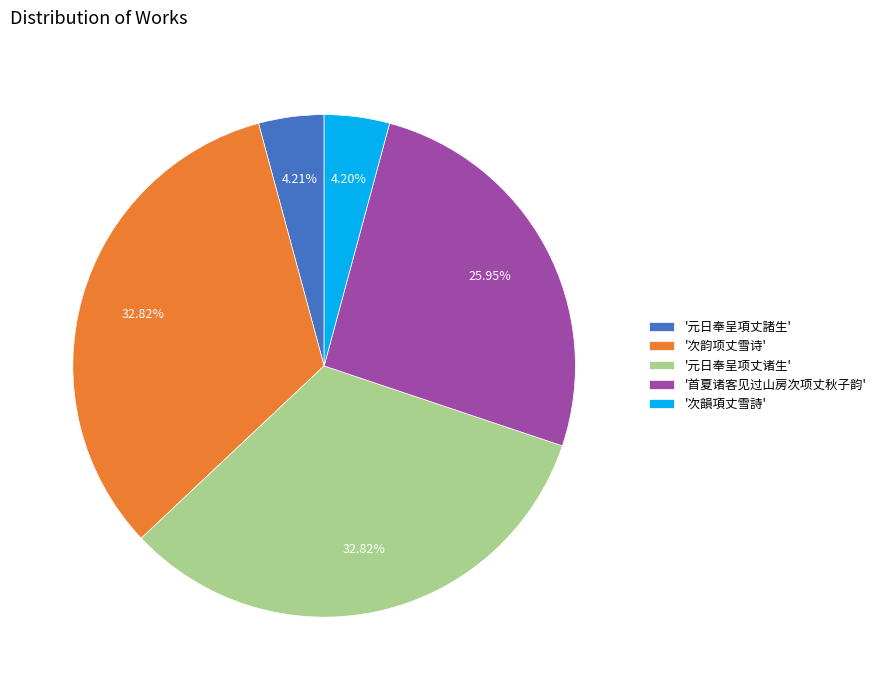

Does '元日奉呈項丈諸生' account for over 50% of the chart?

No